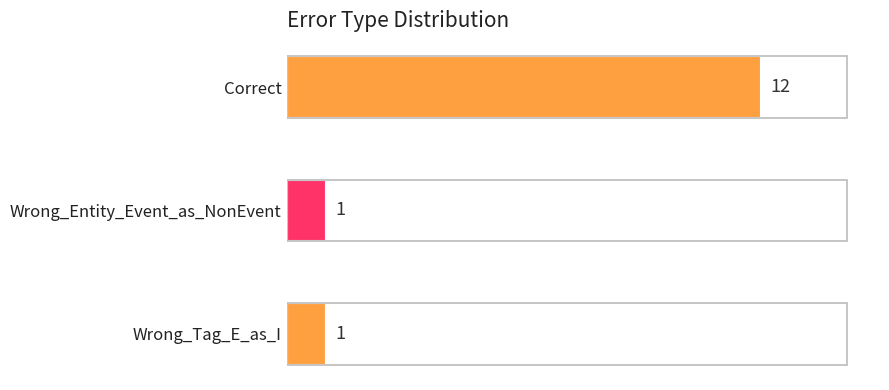

How many values are between 1 and 12?

3